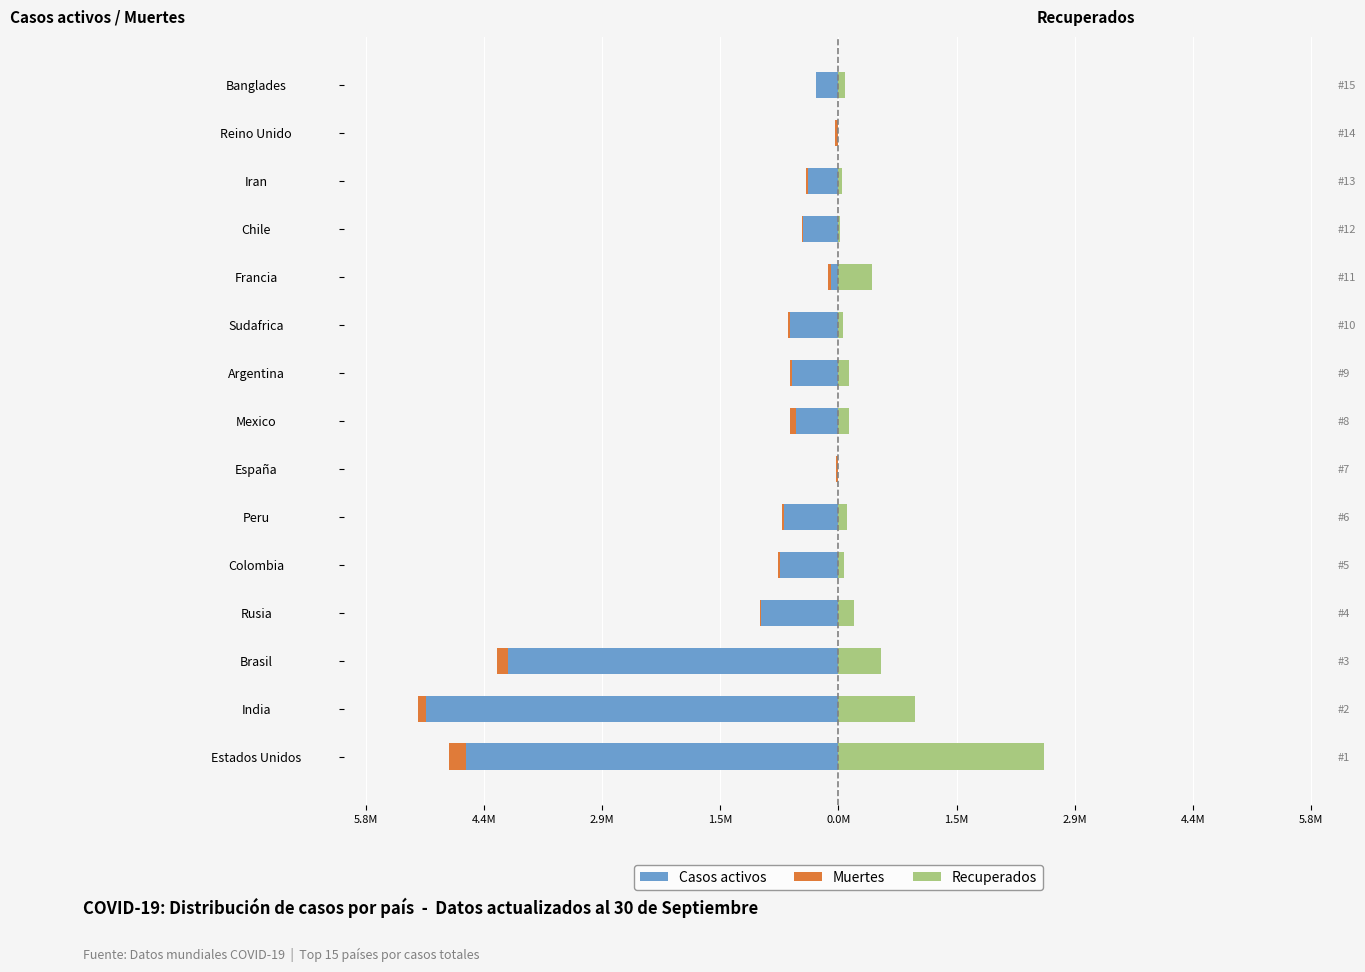

What are all the series names shown in the legend?

Casos activos, Muertes, Recuperados